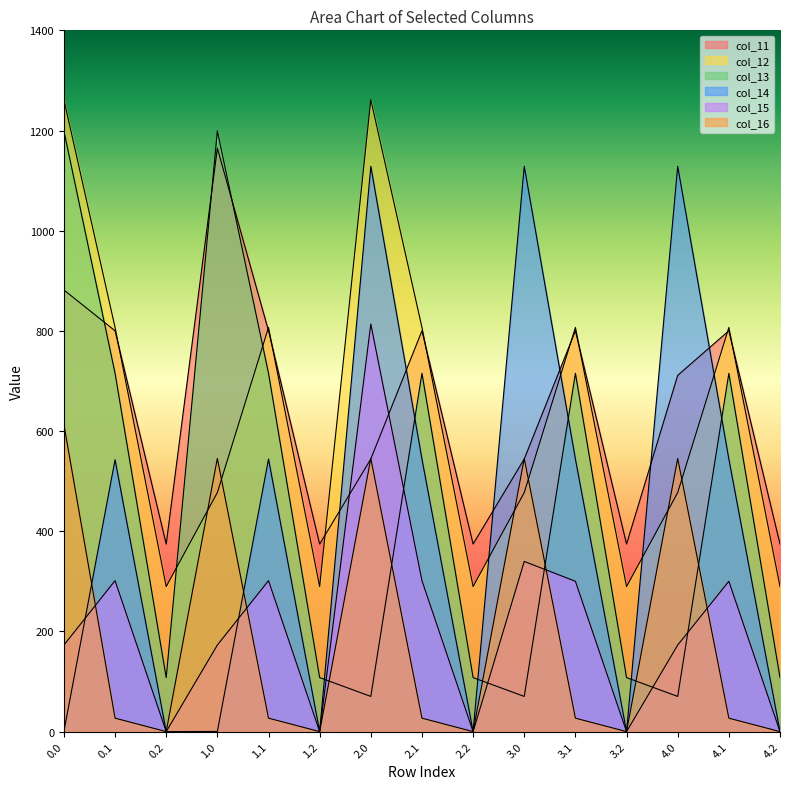

What is the label of the 4th point from the right?

3.2